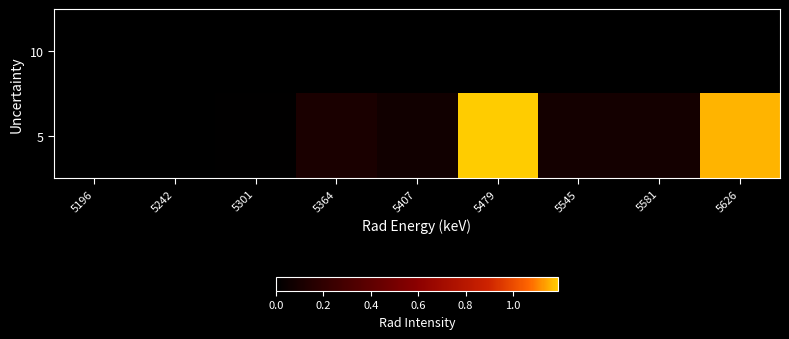

Which label corresponds to the largest value in the chart?

5479